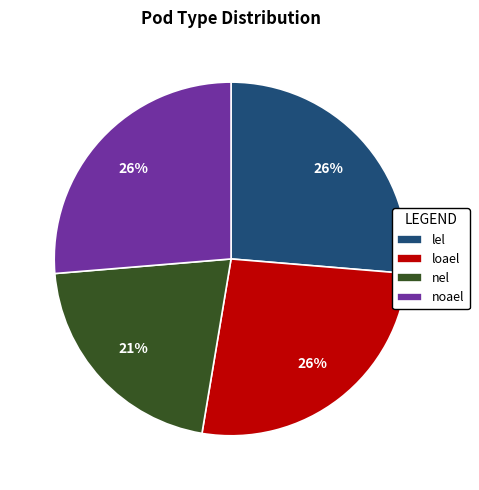

Which slice is the smallest?

nel